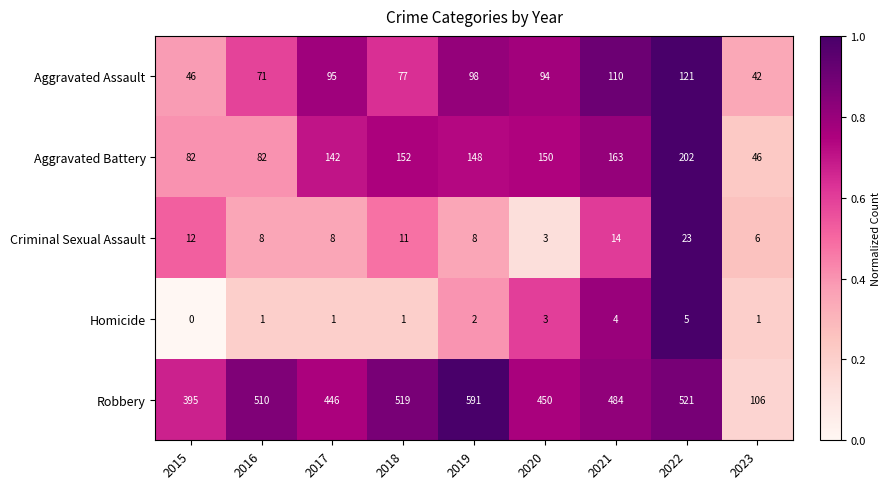

What is the maximum value shown in the chart?

591